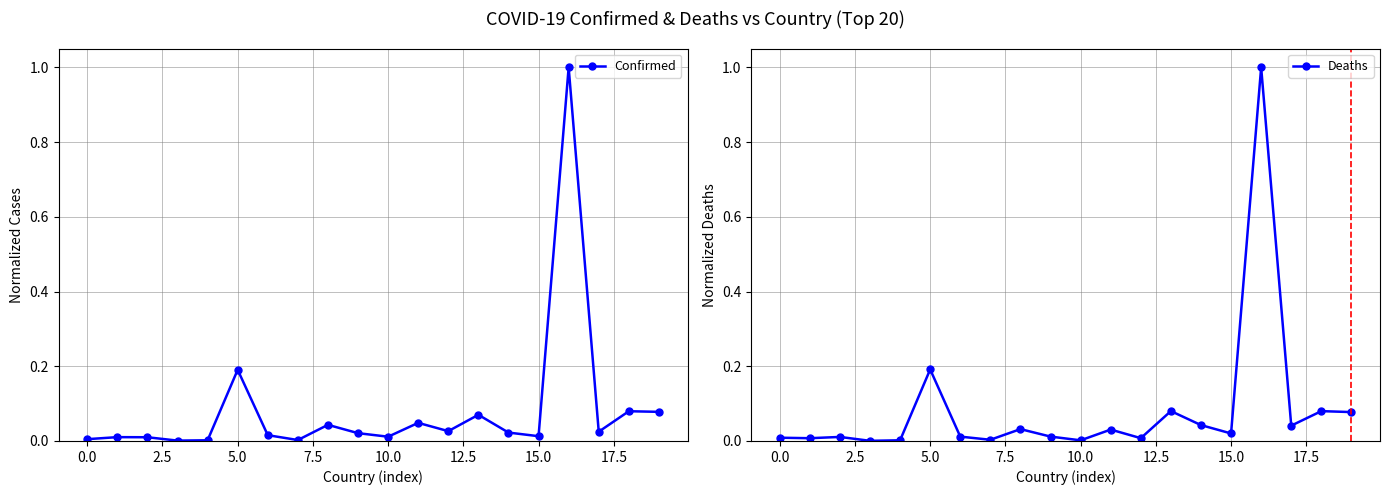

At how many categories does at least one series exceed 0?

20